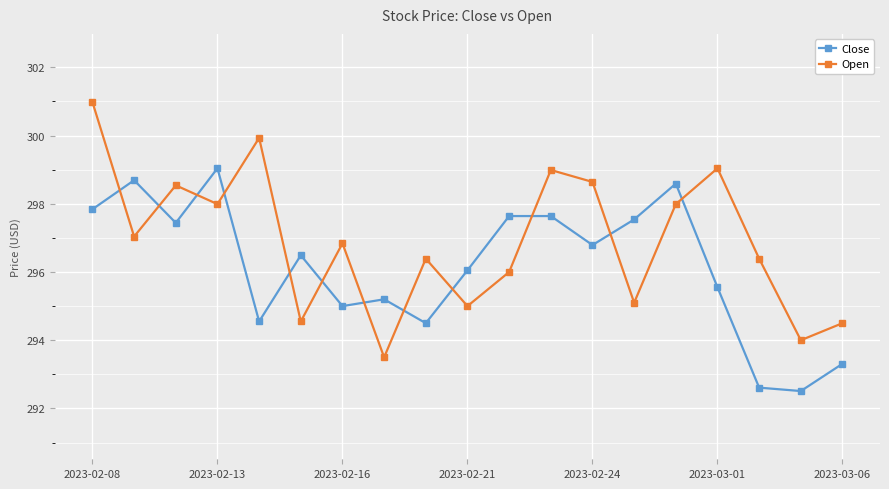

What is the value of the Open point at the 5th from the left?

299.9